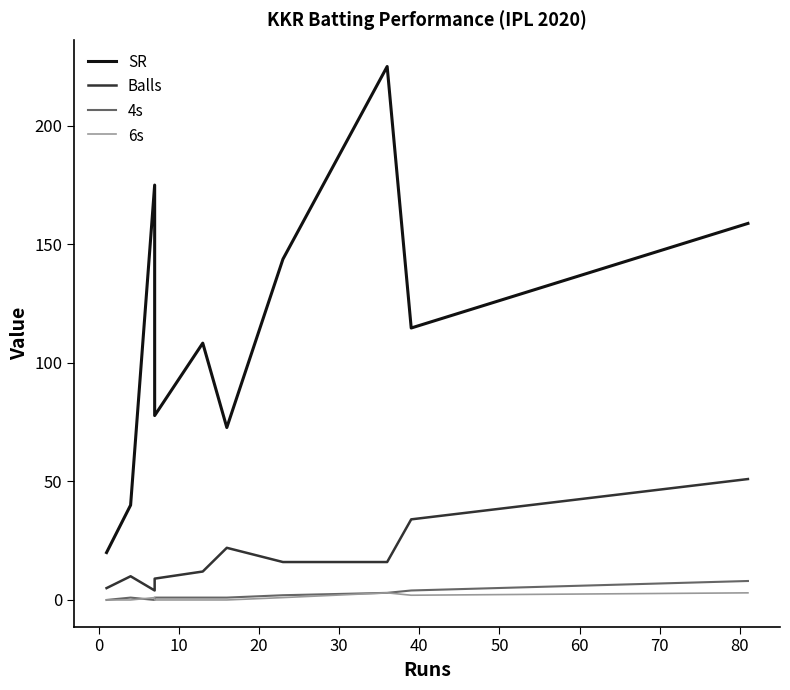

Reading left to right, list all the values displayed in this chart.

SR: 20.0	40.0	175.0	77.8	108.3	72.7	143.8	225.0	114.7	158.8
Balls: 5.0	10.0	4.0	9.0	12.0	22.0	16.0	16.0	34.0	51.0
4s: 0.0	1.0	0.0	1.0	1.0	1.0	2.0	3.0	4.0	8.0
6s: 0.0	0.0	1.0	0.0	0.0	0.0	1.0	3.0	2.0	3.0